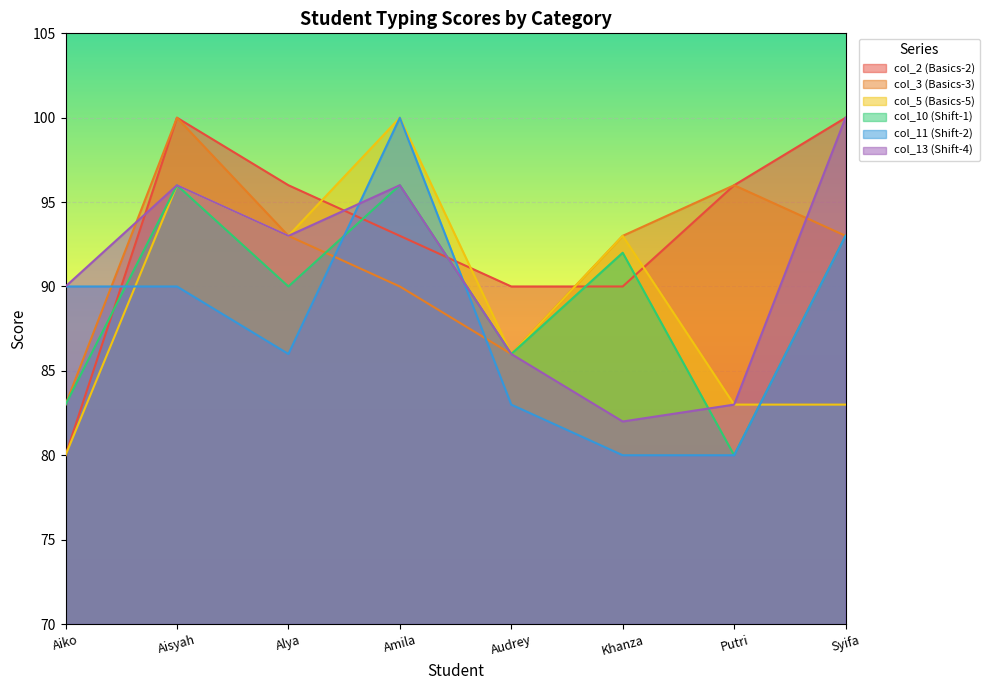

Reading left to right, transcribe all the data shown in this chart.

col_2 (Basics-2): Aiko=80	Aisyah=100	Alya=96	Amila=93	Audrey=90	Khanza=90	Putri=96	Syifa=100
col_3 (Basics-3): Aiko=83	Aisyah=100	Alya=93	Amila=90	Audrey=86	Khanza=93	Putri=96	Syifa=93
col_5 (Basics-5): Aiko=80	Aisyah=96	Alya=93	Amila=100	Audrey=86	Khanza=93	Putri=83	Syifa=83
col_10 (Shift-1): Aiko=83	Aisyah=96	Alya=90	Amila=96	Audrey=86	Khanza=92	Putri=80	Syifa=93
col_11 (Shift-2): Aiko=90	Aisyah=90	Alya=86	Amila=100	Audrey=83	Khanza=80	Putri=80	Syifa=93
col_13 (Shift-4): Aiko=90	Aisyah=96	Alya=93	Amila=96	Audrey=86	Khanza=82	Putri=83	Syifa=100